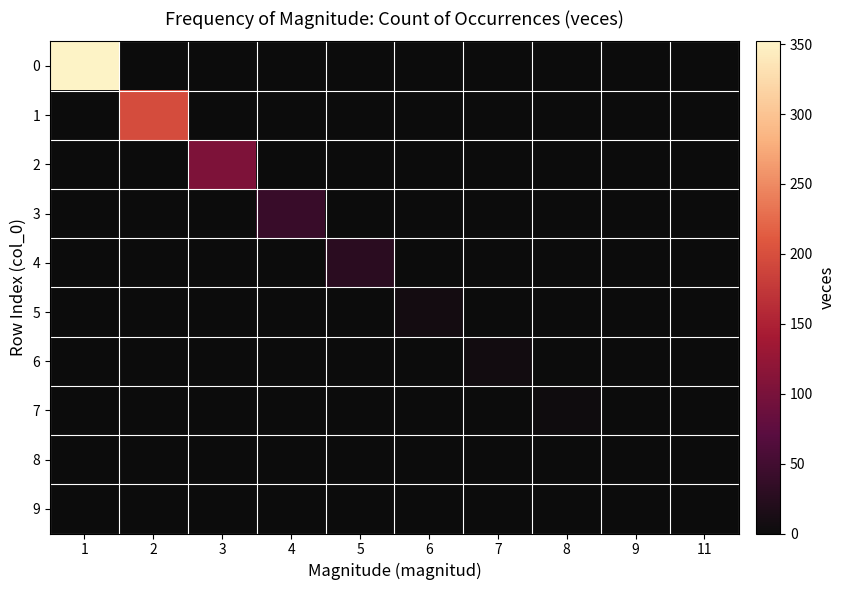

At how many categories does at least one series exceed 48?

3